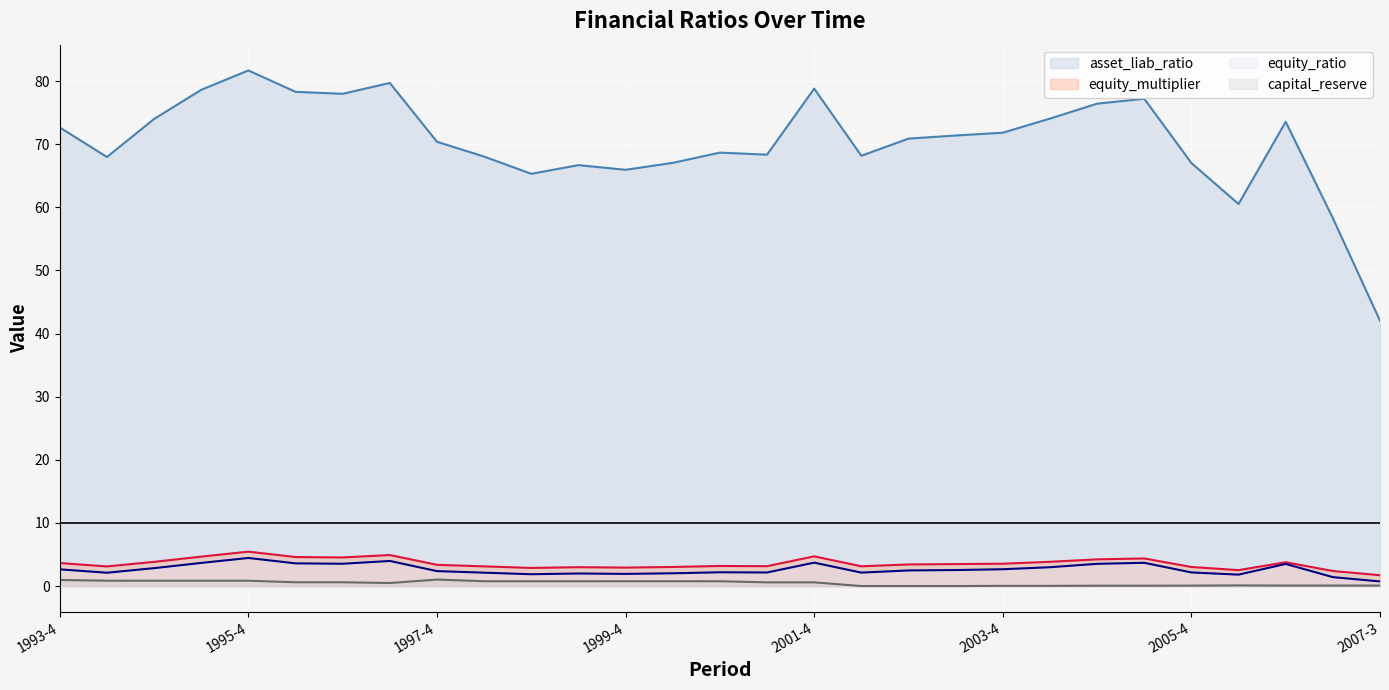

True or false: equity_ratio (line) has more than 0 points higher than both neighbors.

True